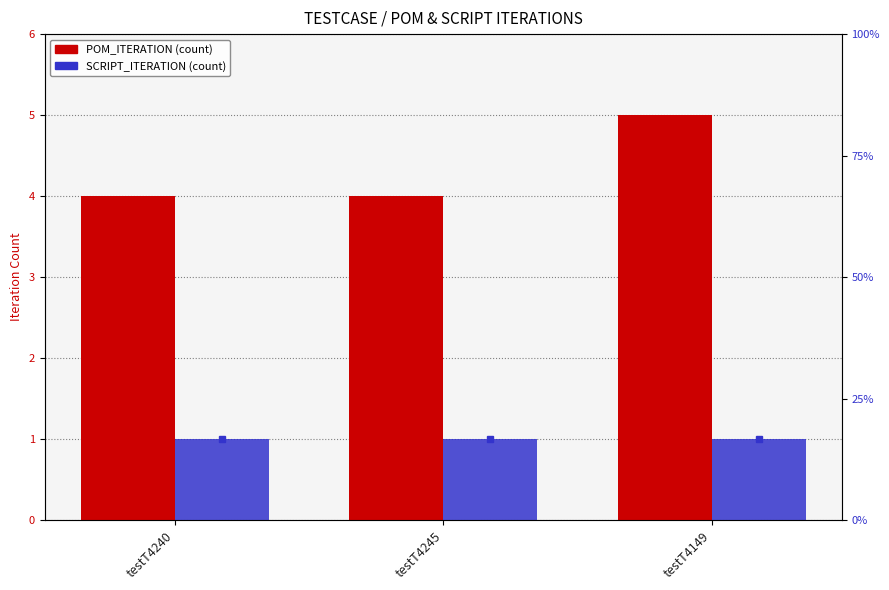

Which series has the largest total across all categories?

POM_ITERATION